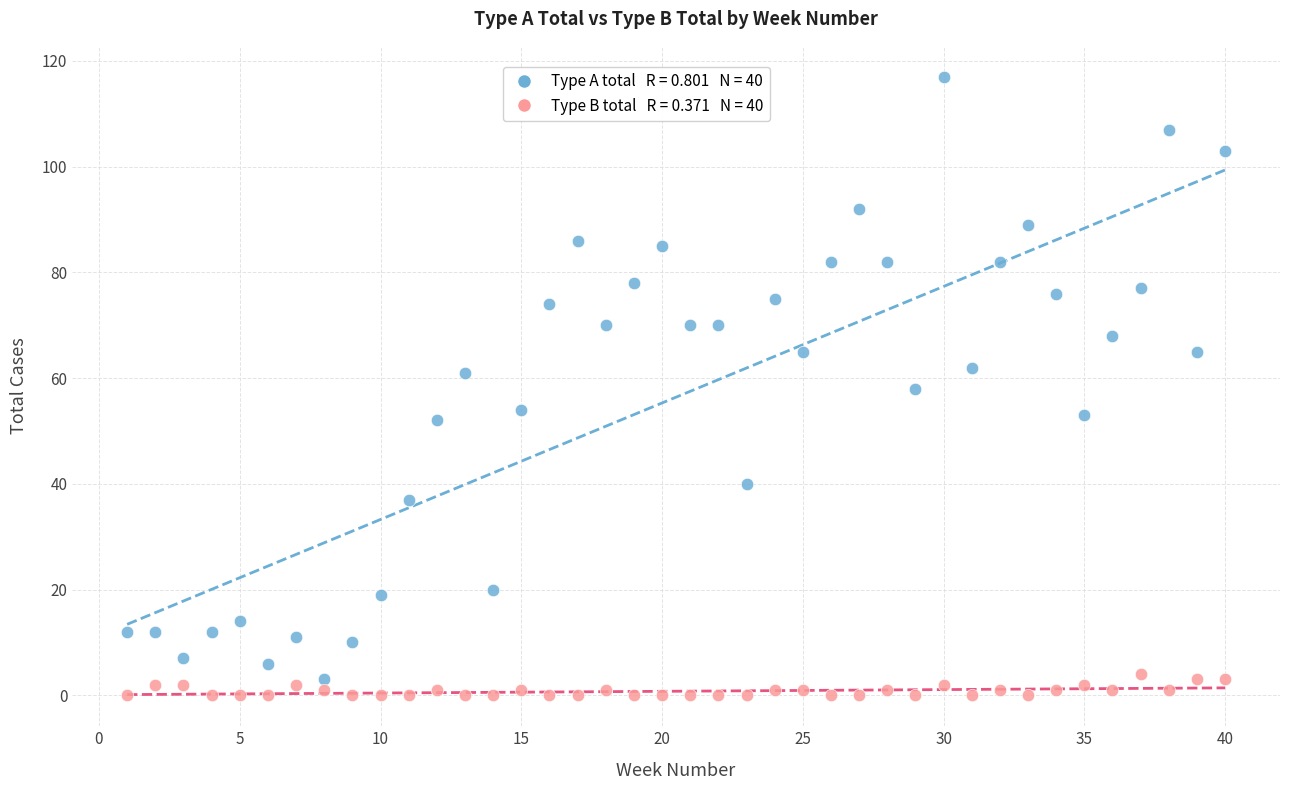

Across all data points, what is the range of Y values (max minus min)?

117